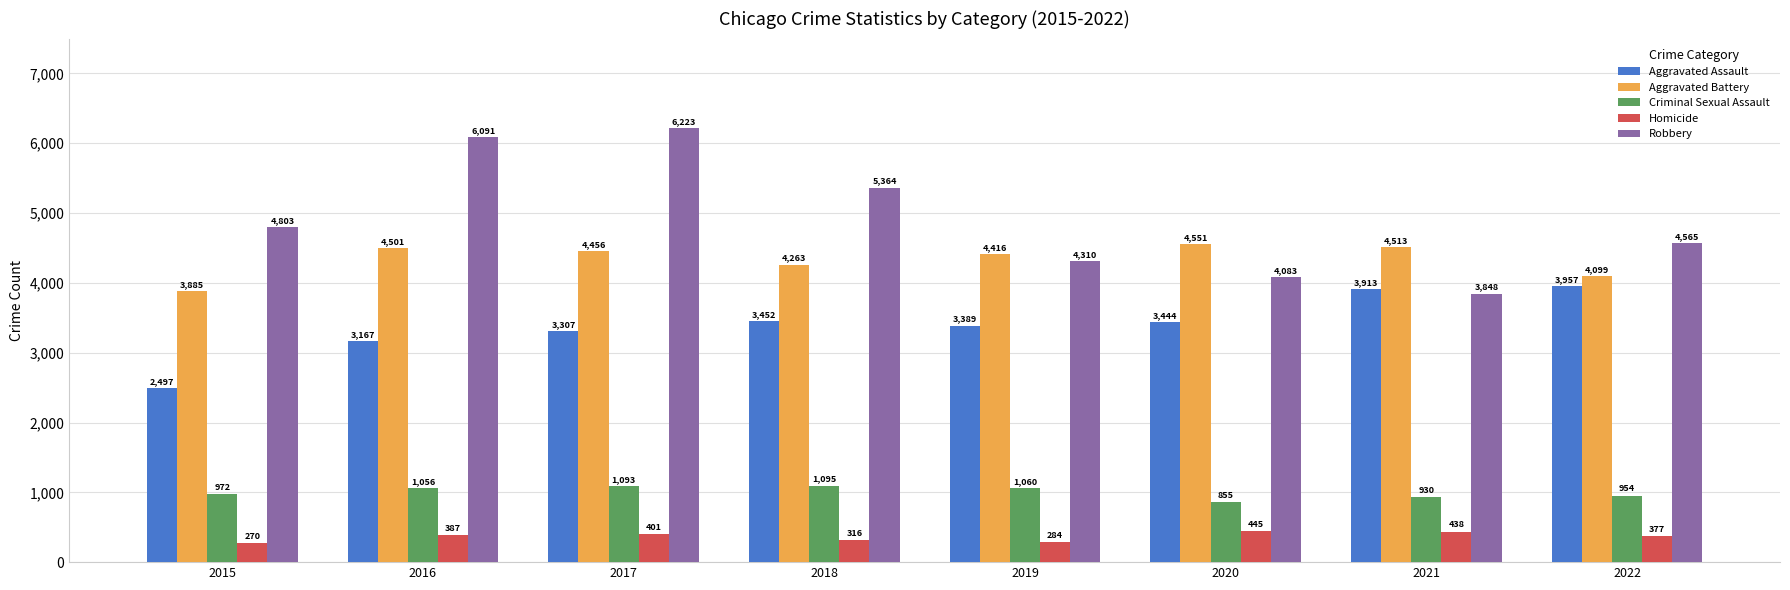

What is the value of the Aggravated Assault bar at the 5th from the left?

3389